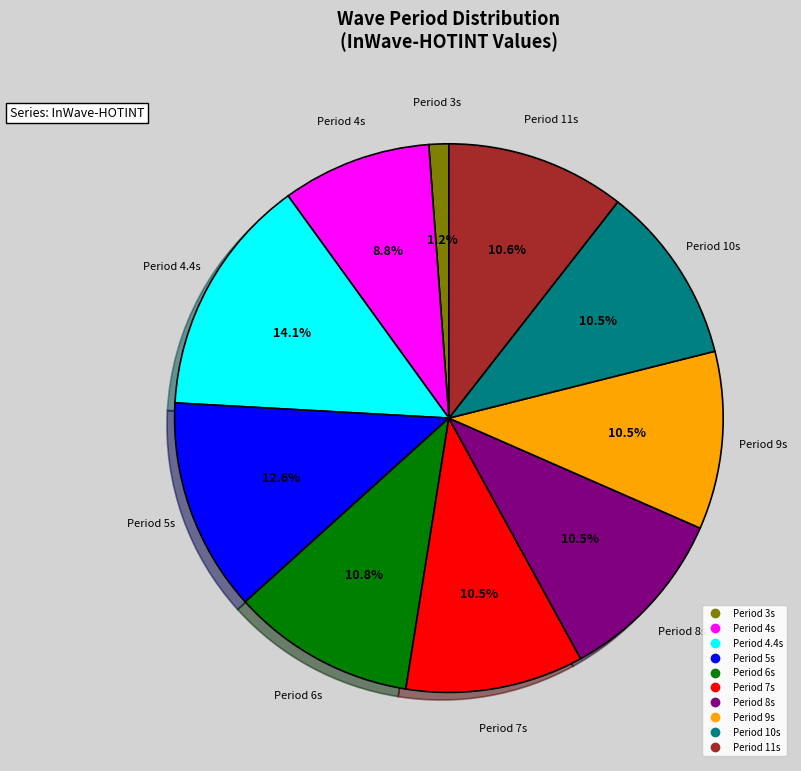

Is there a majority slice in this chart?

No